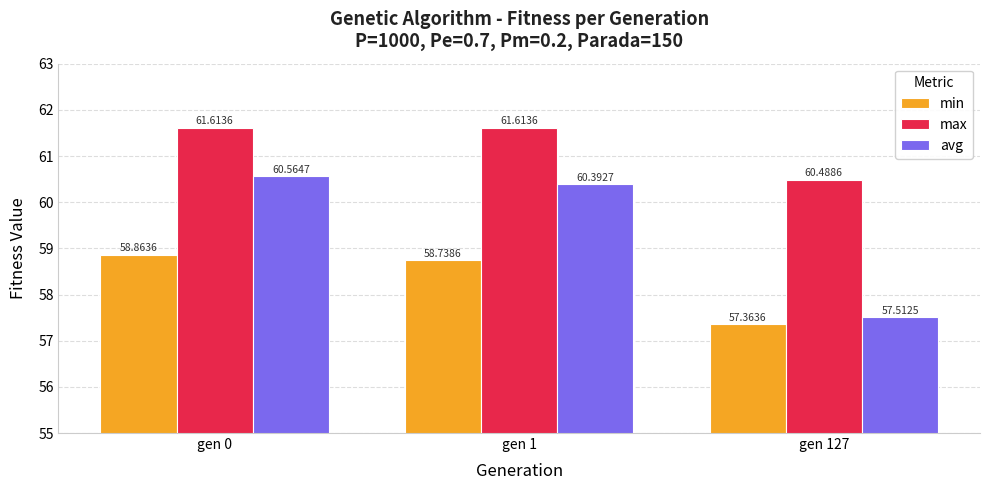

Reading right to left, transcribe all the data shown in this chart.

min: 57.4	58.7	58.9
max: 60.5	61.6	61.6
avg: 57.5	60.4	60.6